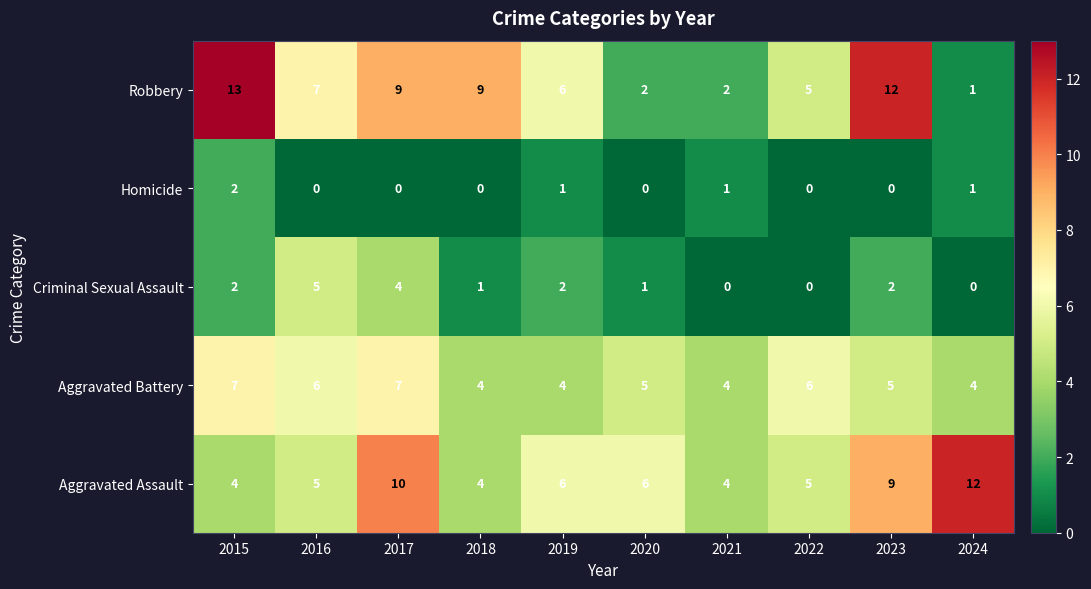

What is the sum of the Aggravated Battery values at 2016 and 2018?

10